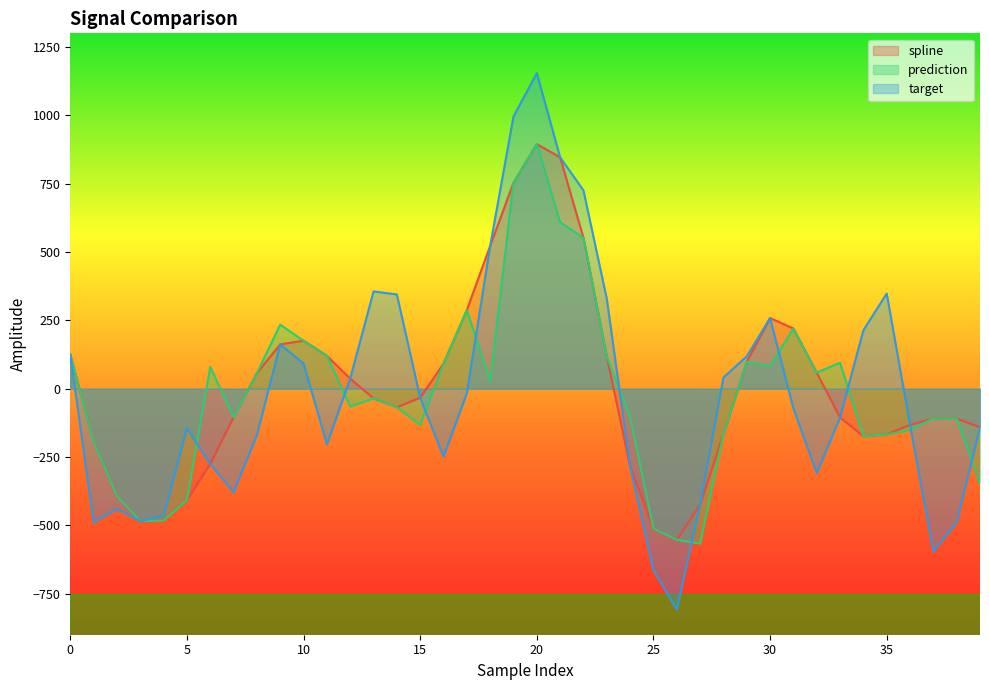

Reading left to right, transcribe all the data shown in this chart.

spline: 124.5	-193.8	-392.6	-484.4	-482.5	-407.2	-275.0	-104.3	56.9	162.1	175.5	120.5	36.9	-35.5	-67.9	-33.0	91.3	287.5	522.1	753.2	894.7	846.6	552.1	117.6	-283.9	-511.8	-552.9	-424.0	-166.4	98.1	258.3	220.3	58.9	-105.1	-173.9	-167.3	-132.6	-109.1	-109.7	-140.9
prediction: 124.5	-193.8	-392.6	-484.4	-482.5	-407.2	79.7	-104.3	56.9	234.4	175.5	120.5	-65.1	-35.5	-67.9	-132.5	91.3	287.5	26.0	753.2	894.7	608.7	552.1	117.6	-103.6	-511.8	-552.9	-566.4	-166.4	98.1	83.0	220.3	58.9	95.2	-173.9	-167.3	-150.7	-109.1	-109.7	-347.2
target: 124.5	-488.8	-439.6	-484.4	-465.0	-144.7	-275.0	-378.6	-169.1	162.1	92.1	-203.3	36.9	355.9	344.8	-33.0	-248.5	-16.7	522.1	995.8	1154.2	846.6	725.4	328.9	-283.9	-663.7	-808.4	-424.0	40.9	118.3	258.3	-72.0	-308.7	-105.1	213.8	347.9	-132.6	-595.3	-488.1	-140.9